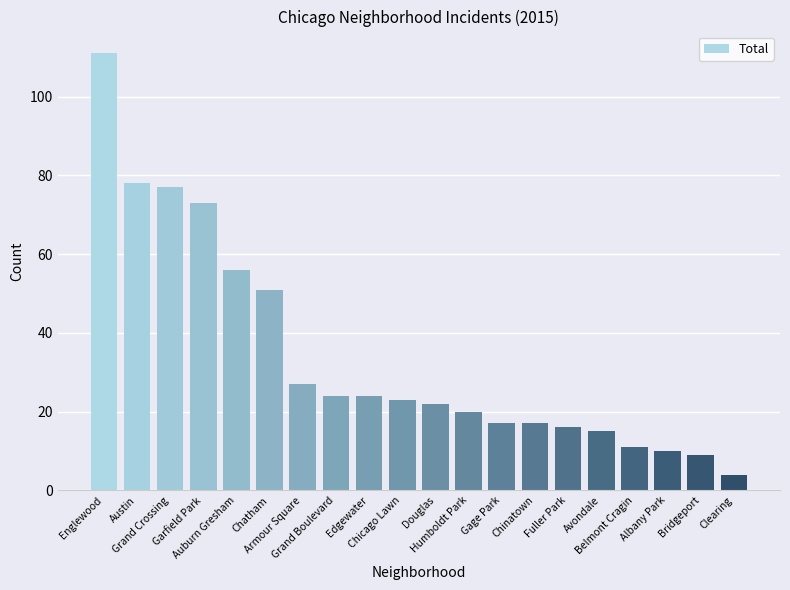

Reading right to left, extract all data points from this chart.

4	9	10	11	15	16	17	17	20	22	23	24	24	27	51	56	73	77	78	111